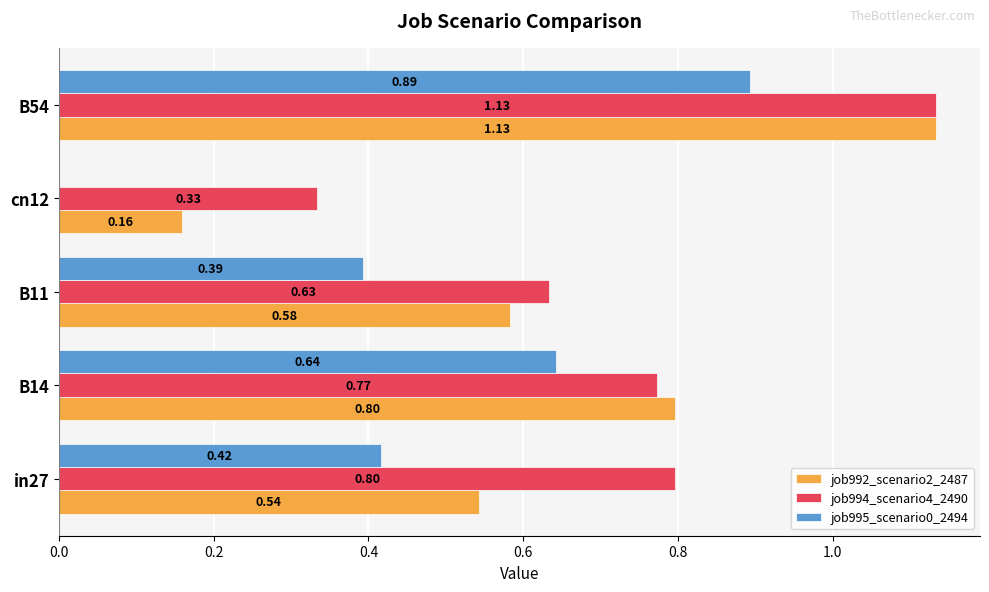

Which series has the largest total across all categories?

job994_scenario4_2490